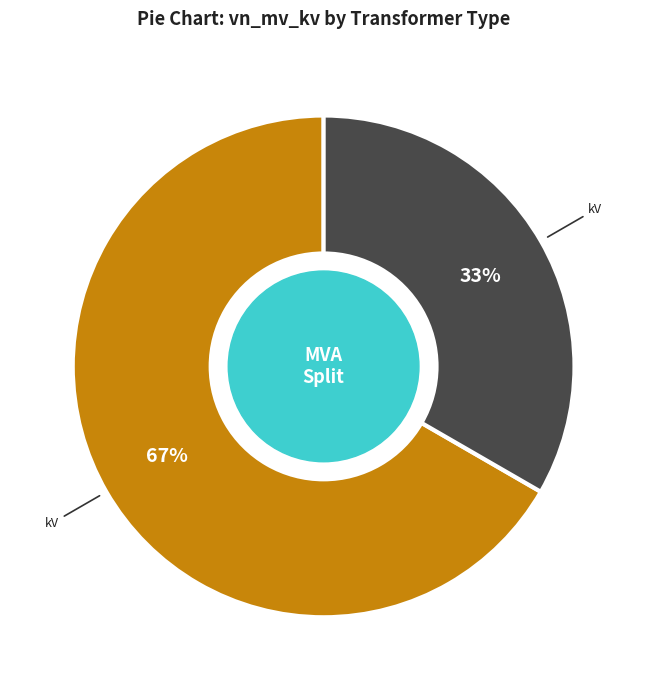

Is there any slice that represents more than half of the pie?

Yes